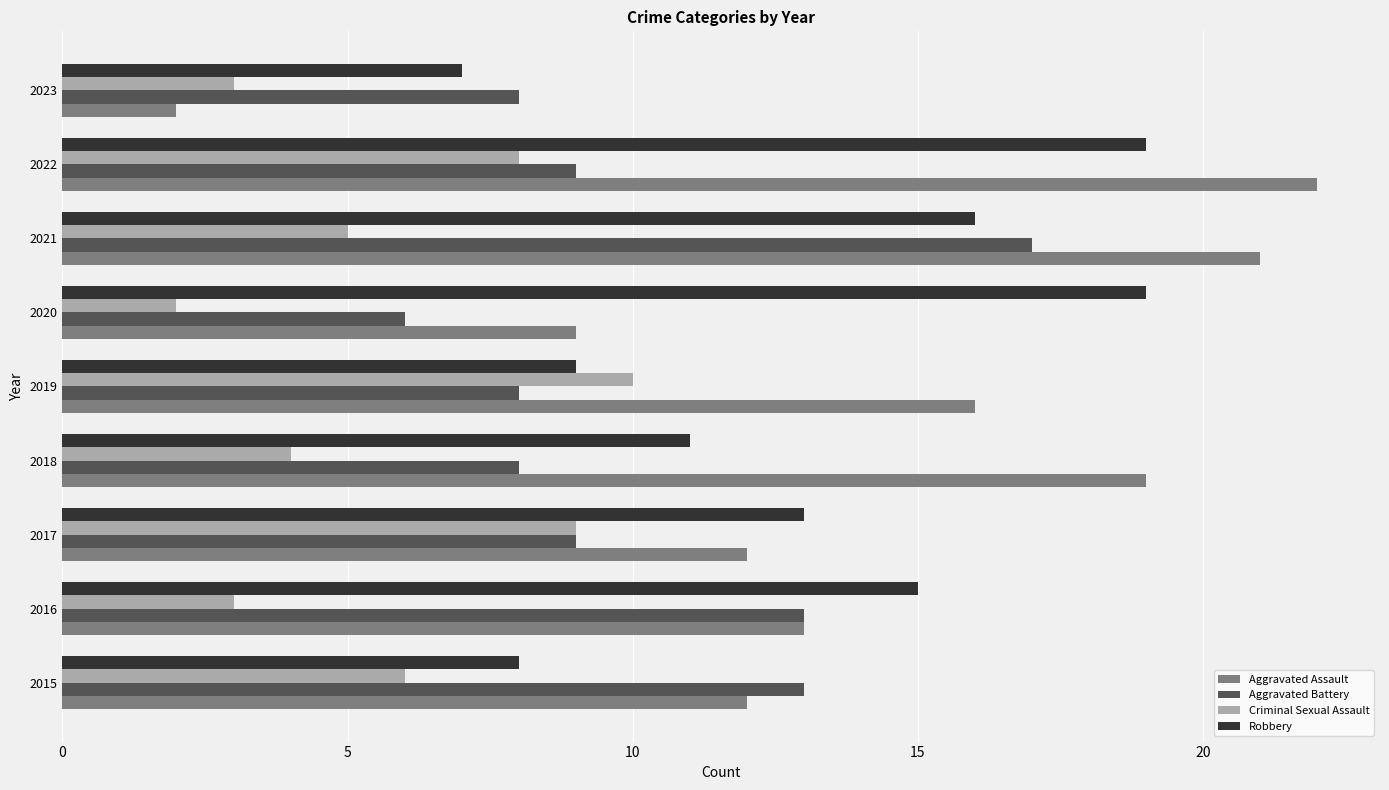

What is the sum of all Robbery values?

117